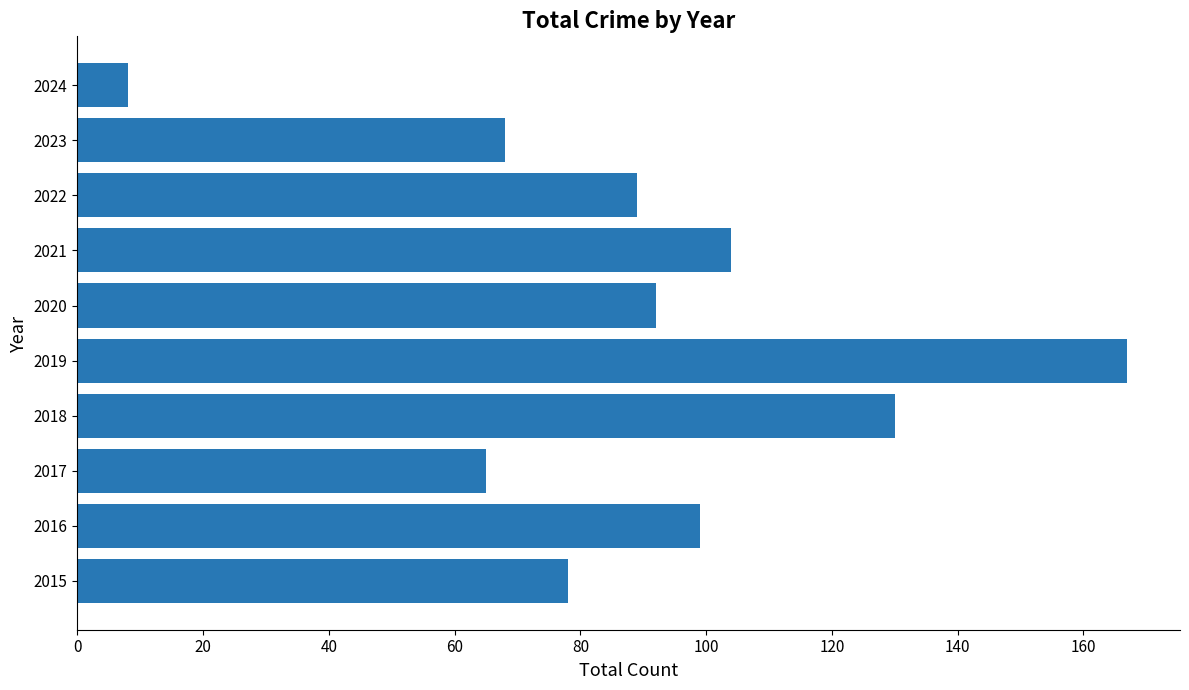

Which category has the highest value across all series?

2019